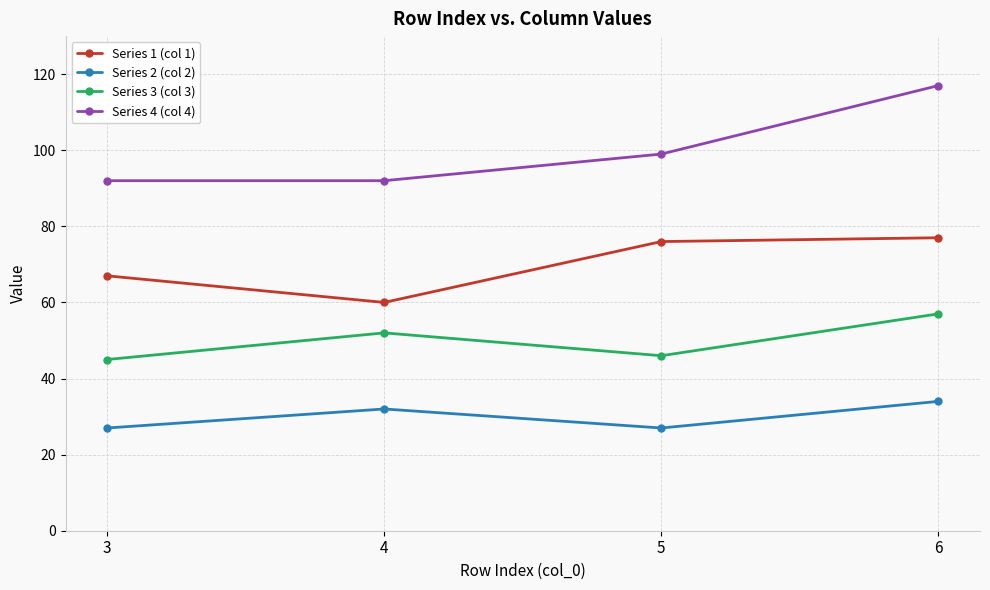

At which category does Series 3 (col 3) reach its first local peak?

4